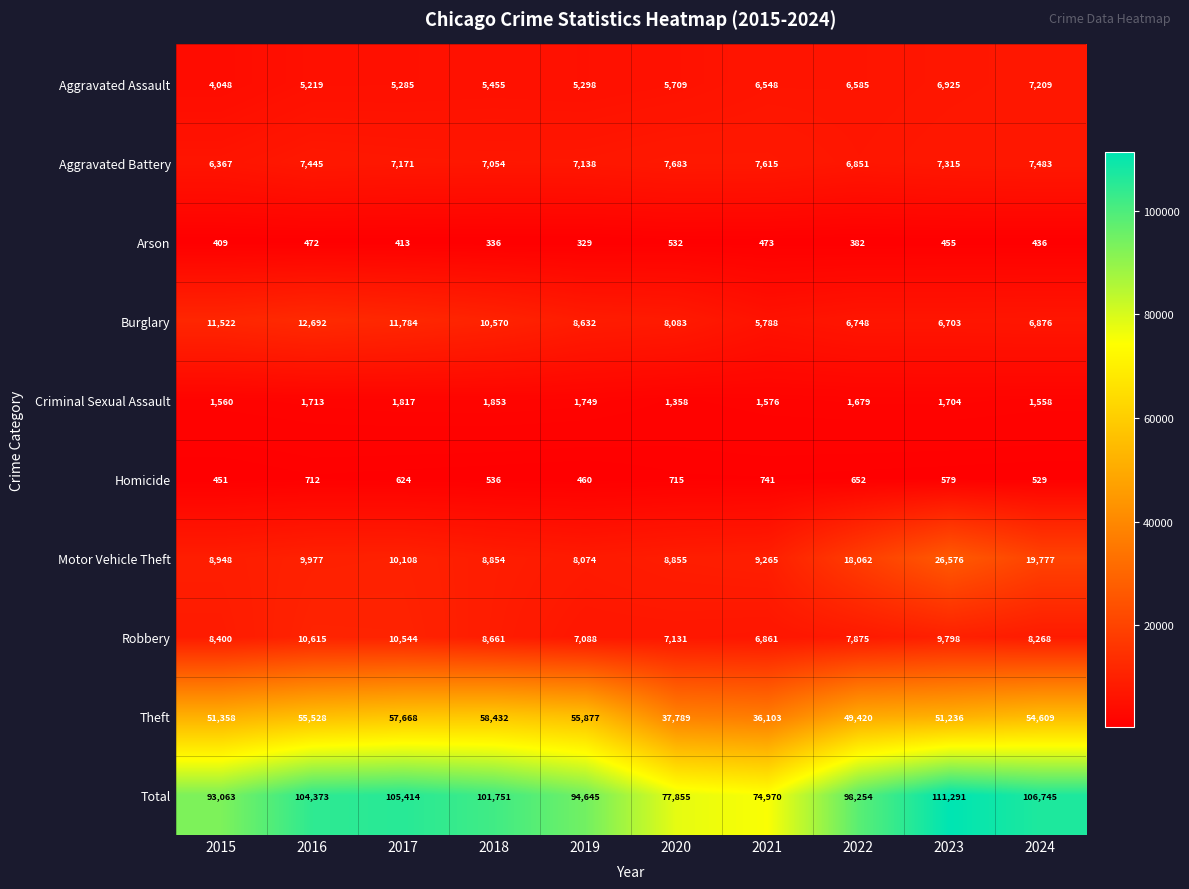

What is the sum of all Aggravated Assault values?

58281